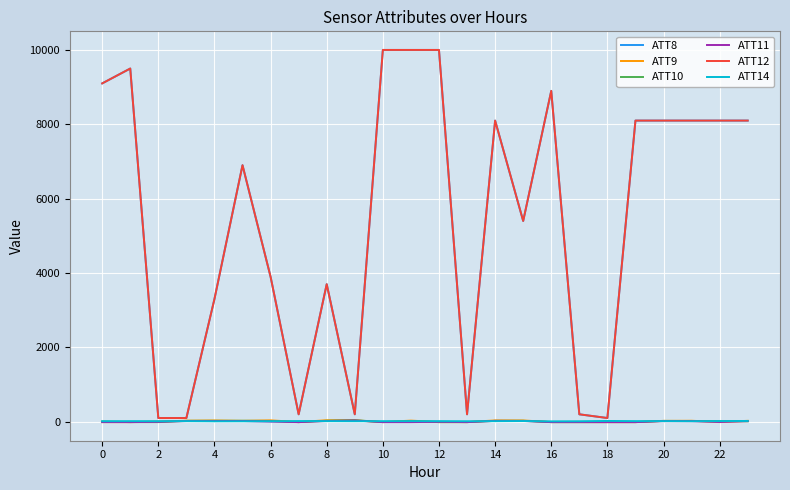

Does the chart display data point markers on the line(s)?

No